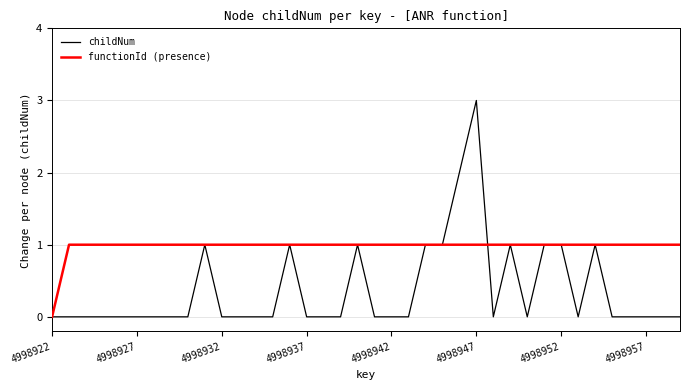

Rank the series by their maximum value, from highest to lowest.

childNum, functionId (presence)